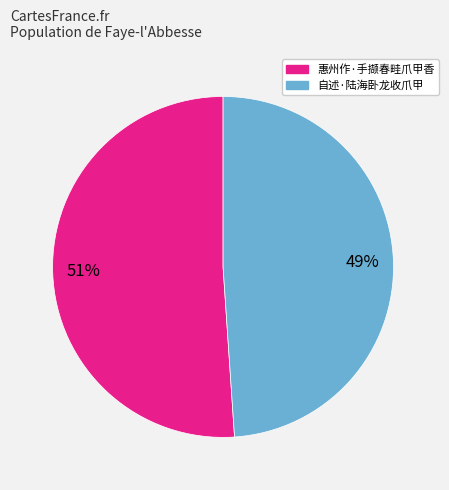

What is the ratio of the value at 惠州作·手撷春畦爪甲香 to the value at 自述·陆海卧龙收爪甲?

1.0